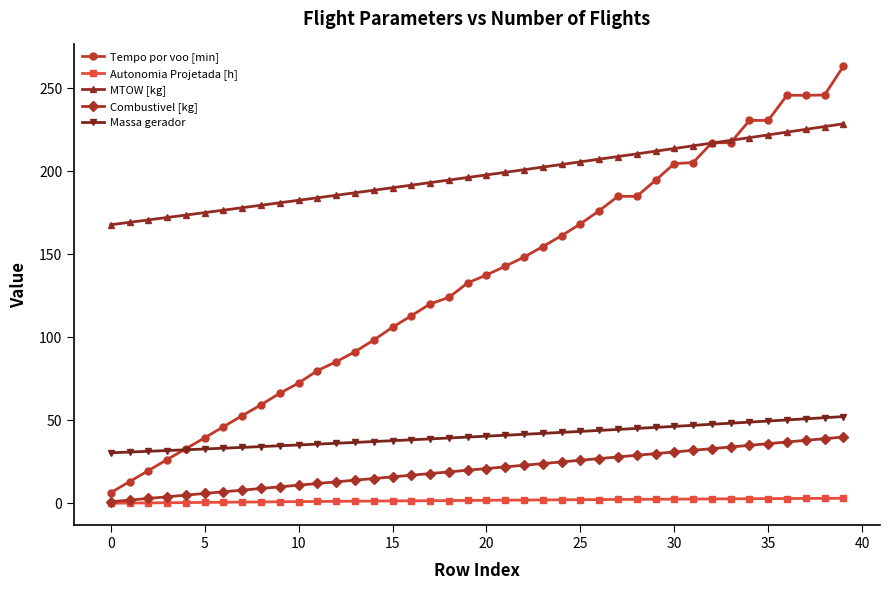

What is the highest value of the Combustivel [kg] series?

40.0